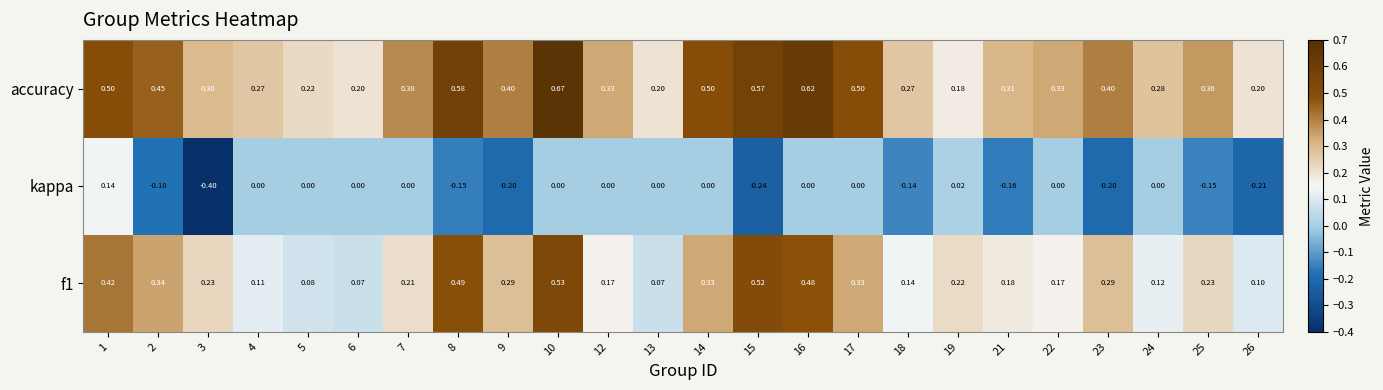

What is the smallest value displayed?

-0.4